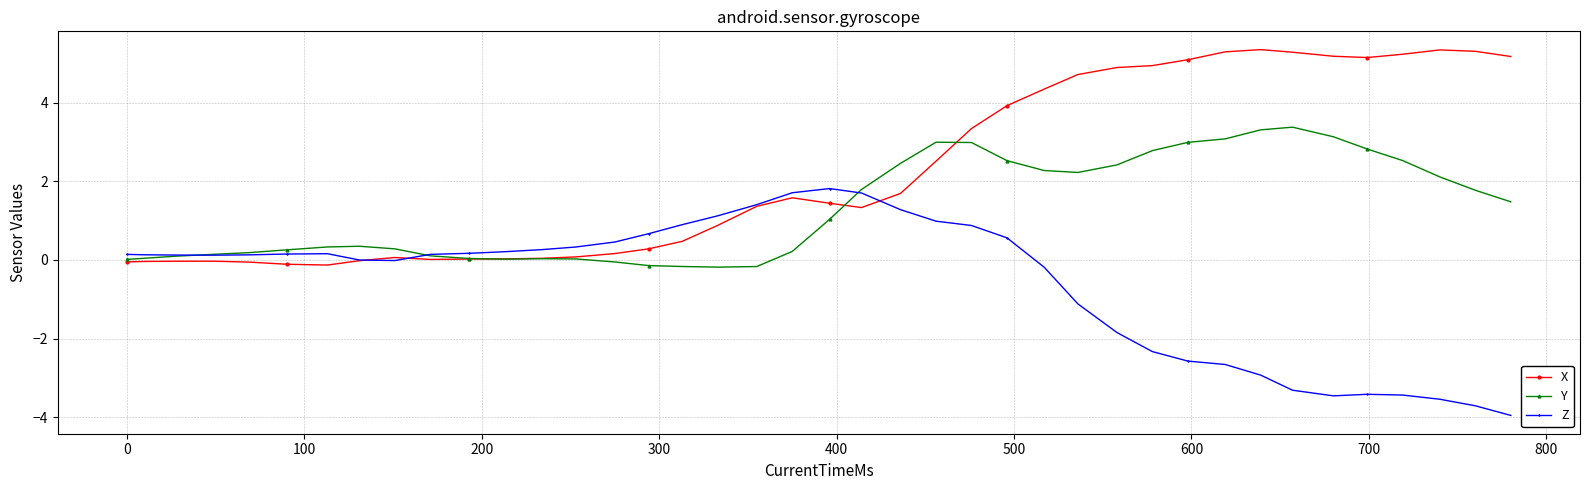

Which series has the largest total across all categories?

X